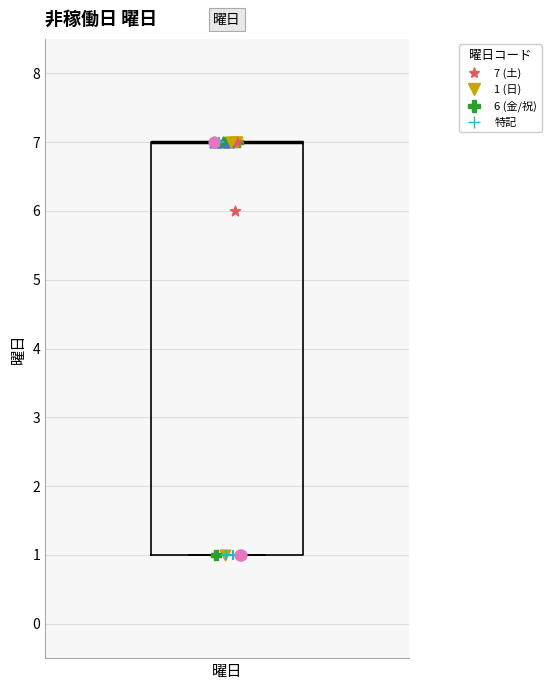

Transcribe this box plot: give where the median line is, the range the box spans, and where the two whiskers end, as read against the y-axis. The values are not printed on the chart, so give them approximately, as read against the axis.

median 7 (drawn on the box's upper edge), box 1 to 7, whiskers 1 to 7